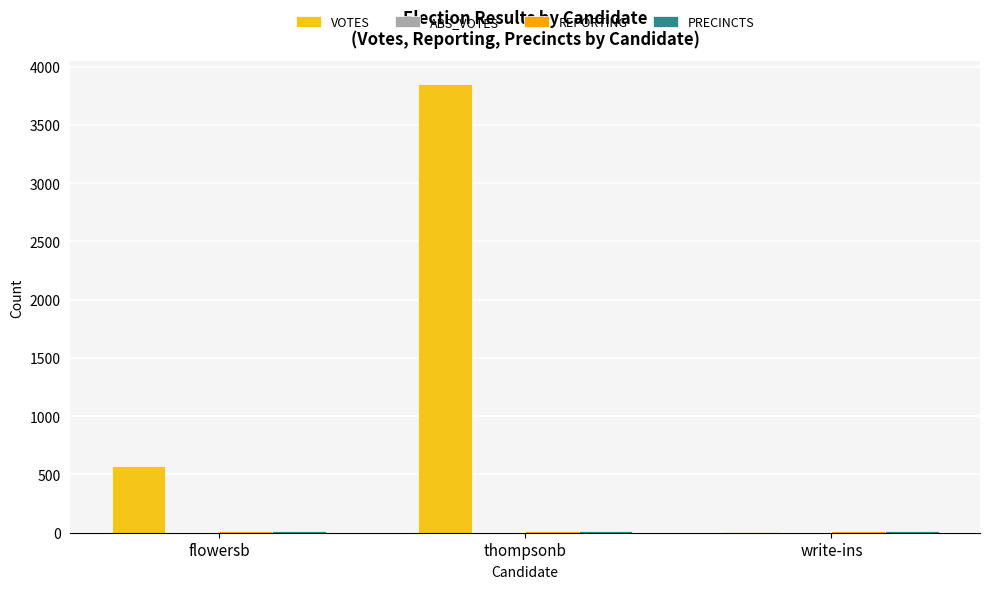

Which series has the largest total across all categories?

VOTES